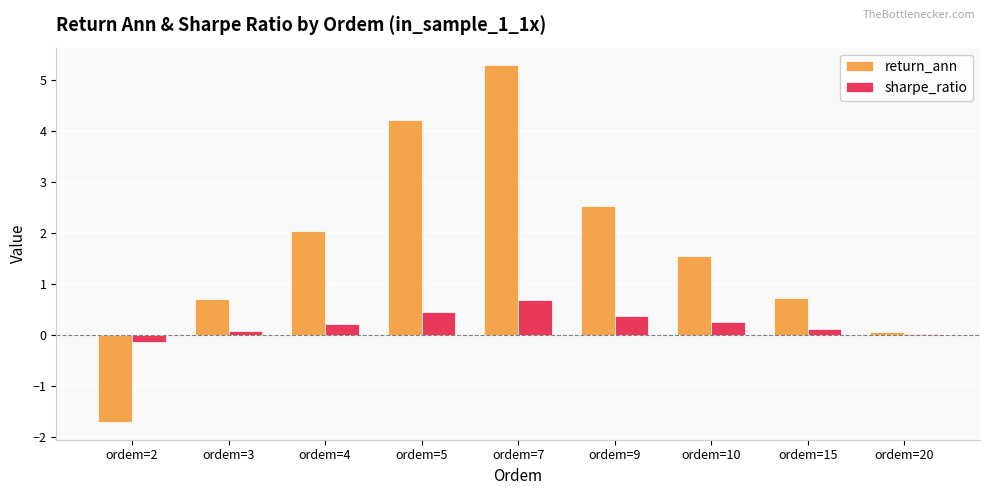

How many groups of bars are there?

9